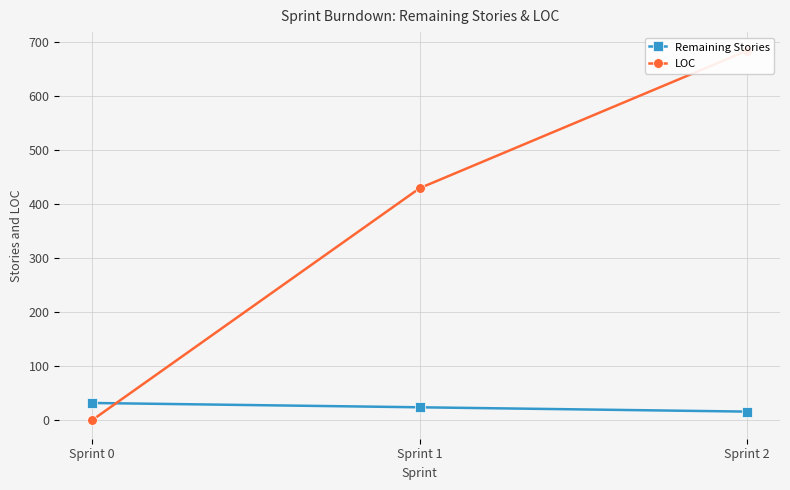

At how many categories does at least one series exceed 385?

2